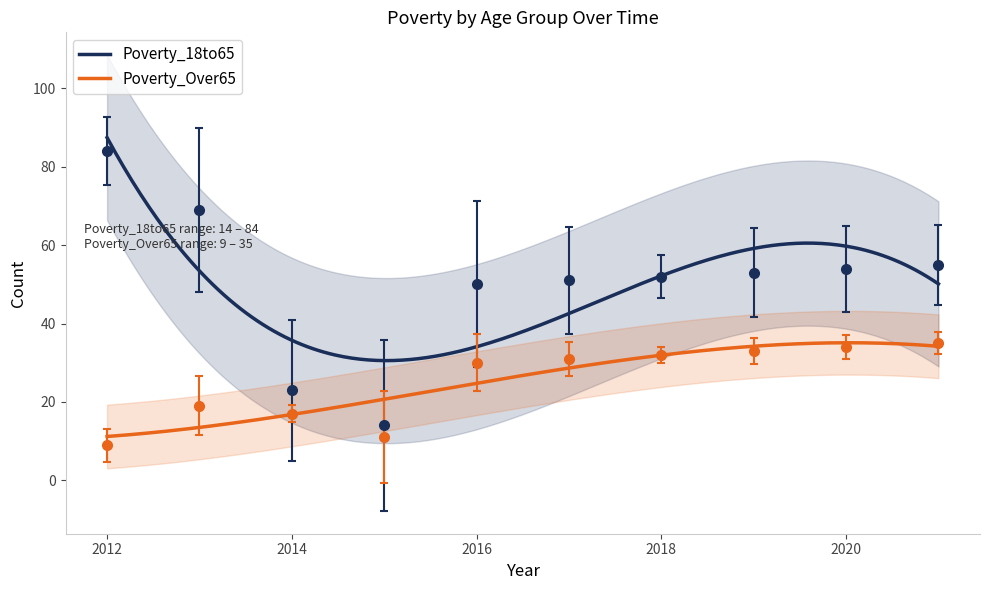

What is the average value of the Poverty_Over65 series?

25